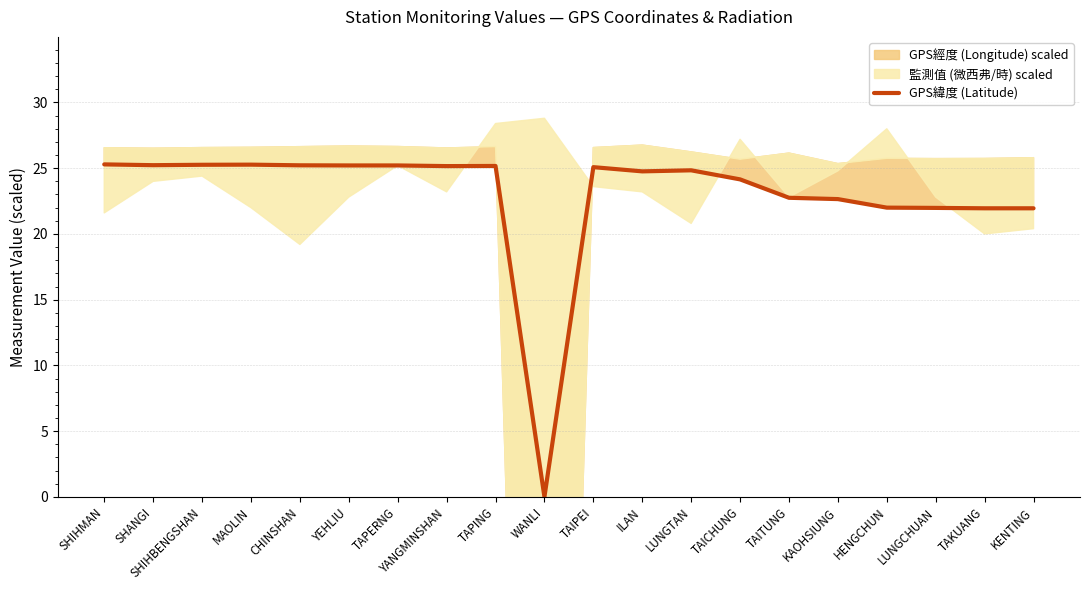

At which label is the value closest to 12?

TAKUANG